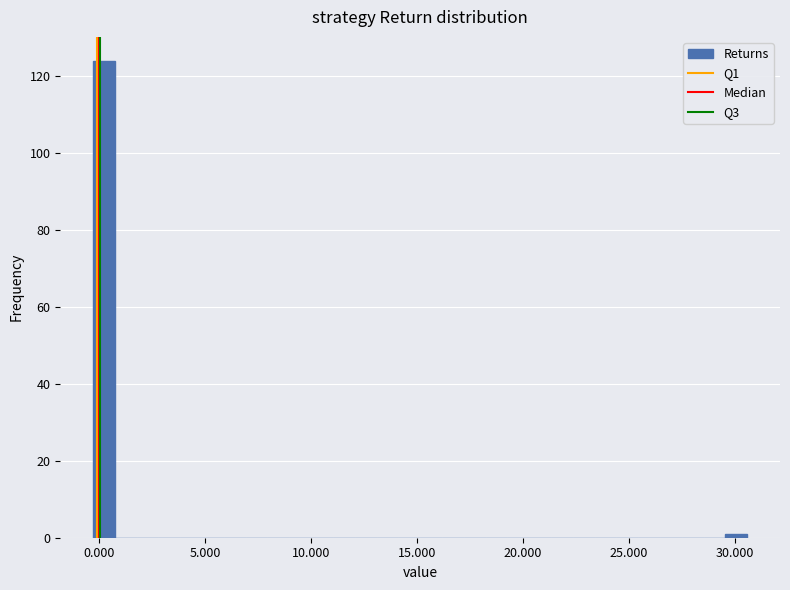

Around what value on the x-axis is the tallest bar? Give the approximate position of its centre, as read against the axis.

0.0